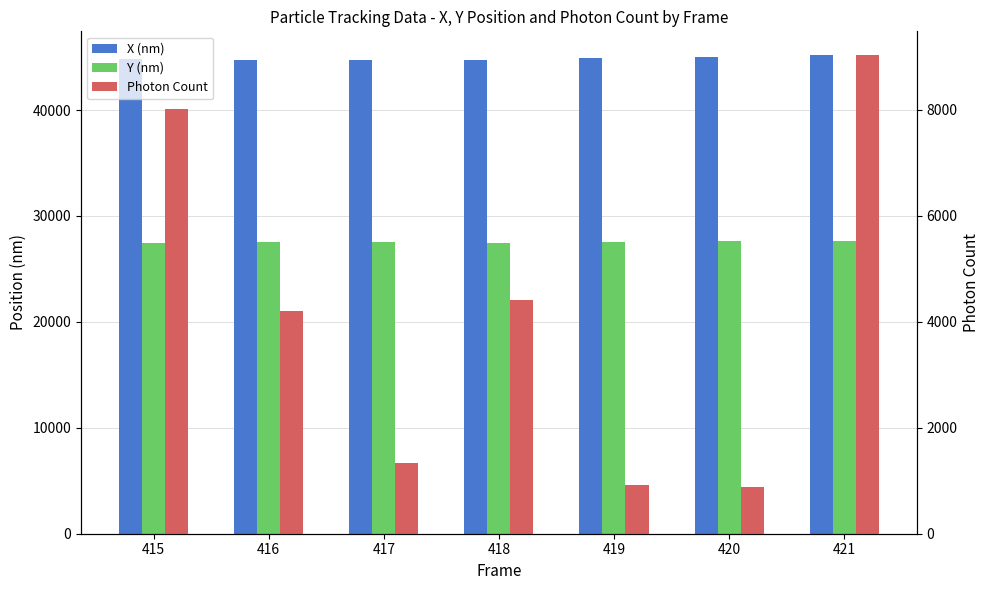

Does the chart contain stacked bars?

No